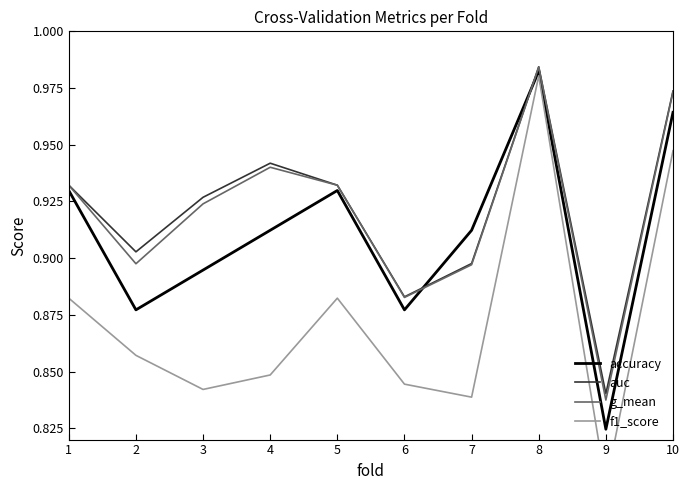

How many lines are shown in the chart?

4